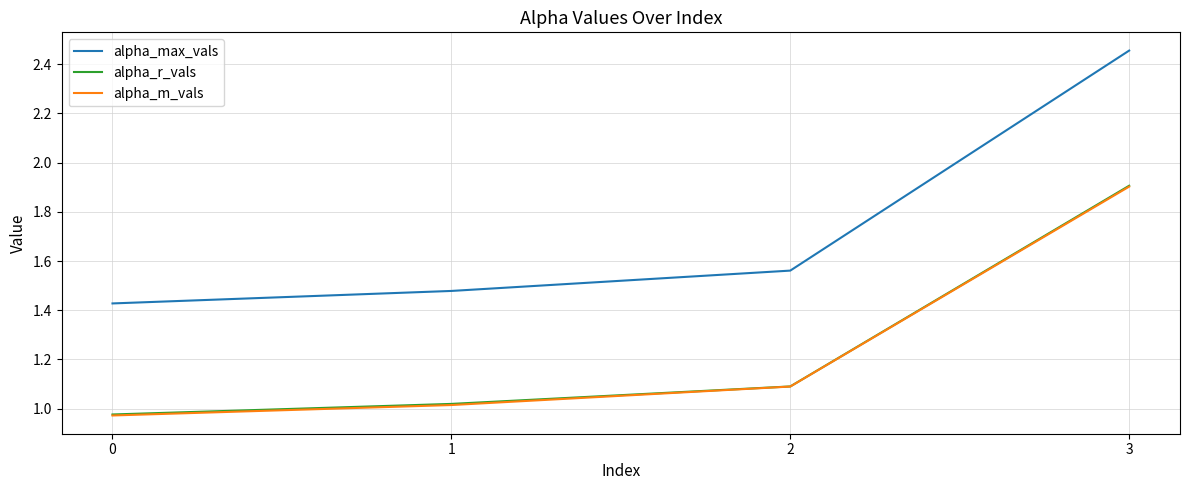

Which label corresponds to the largest value in the chart?

3